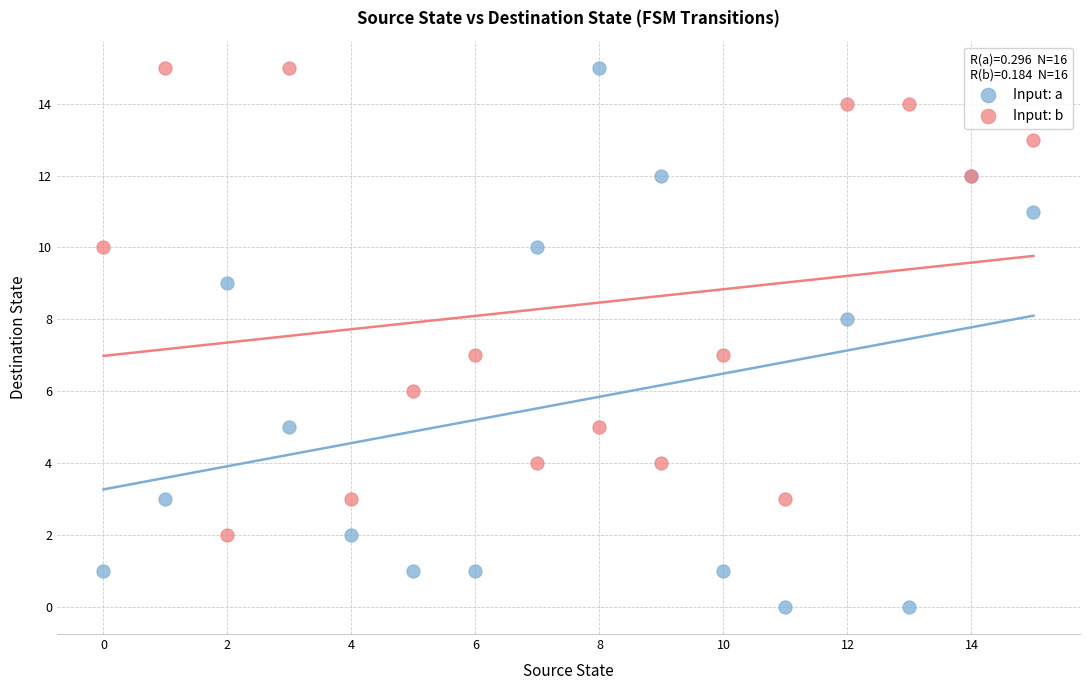

Which series has the largest Y range (max minus min)?

Input: a